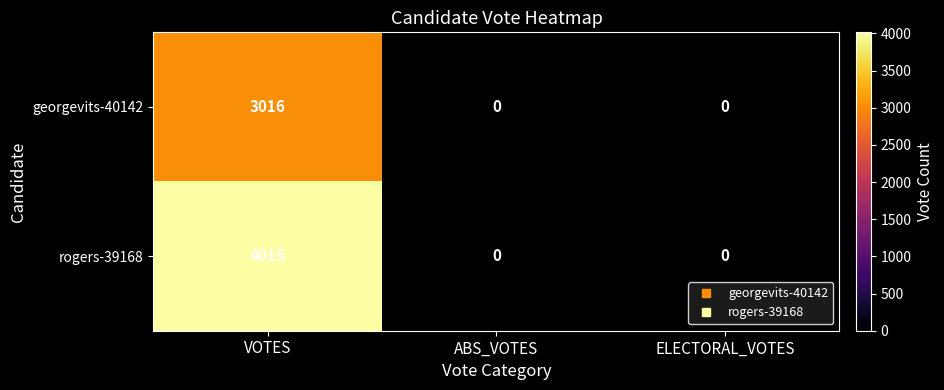

At which category is the sum across all series the highest?

VOTES